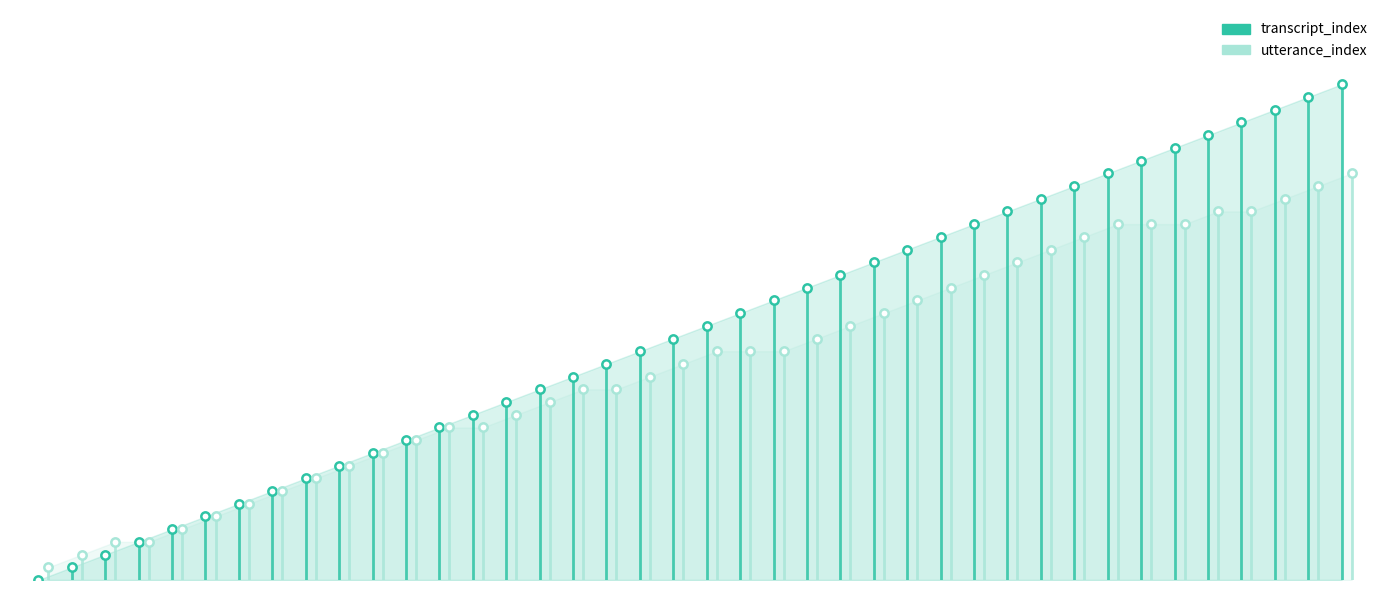

What is the difference between the maximum and minimum values in the utterance_index series?

31